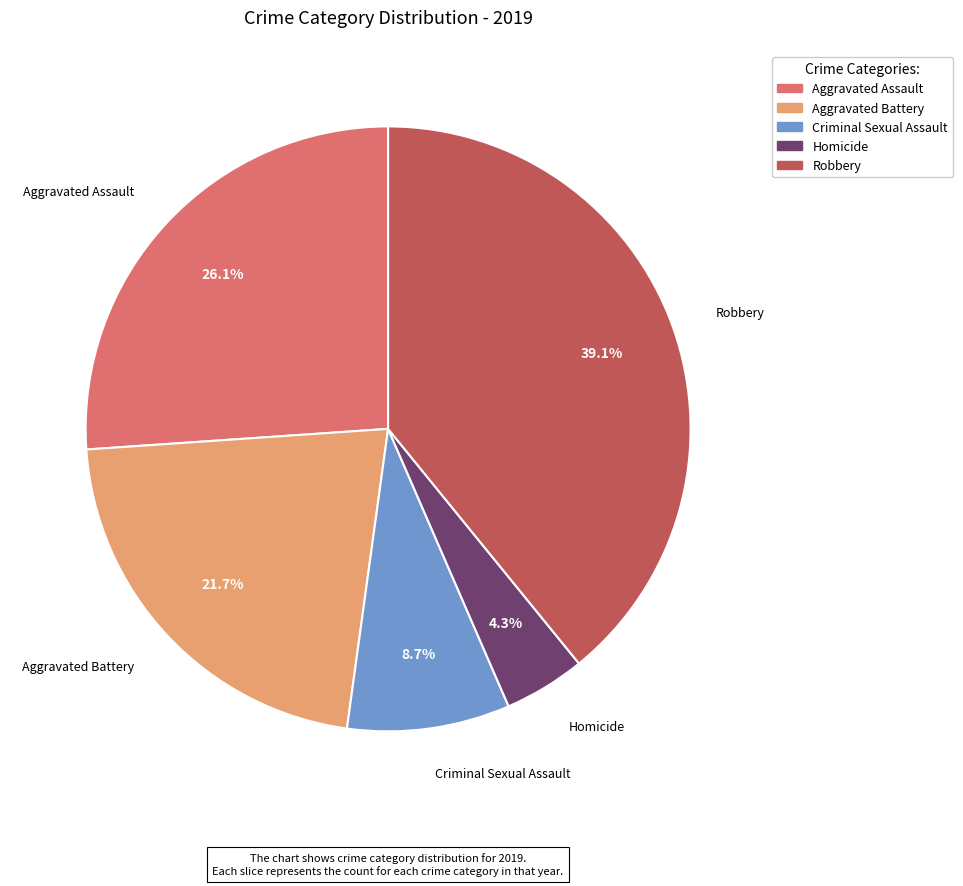

The Aggravated Battery slice represents 9% of the pie. True or false?

False